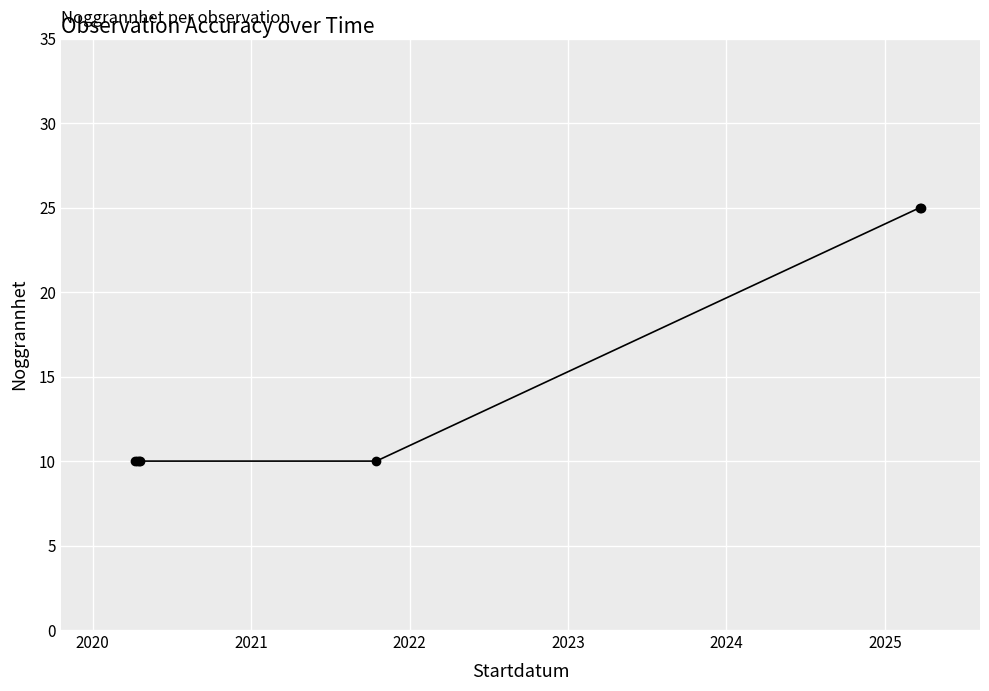

How many lines are shown in the chart?

1